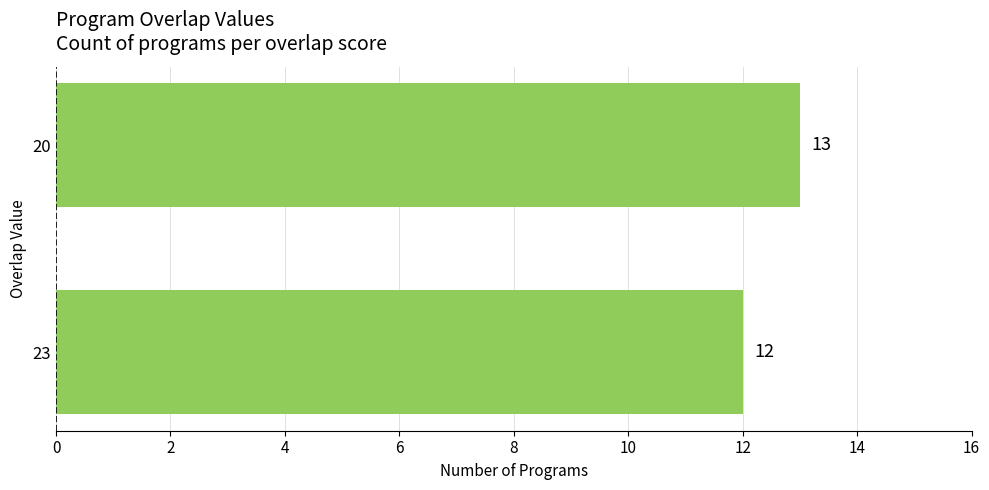

What is the approximate value at 23?

12